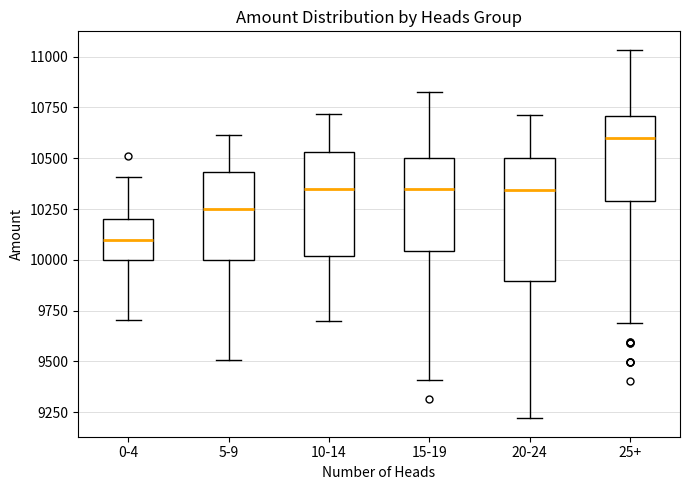

Where does the median line of the box for 10-14 sit on the y-axis? The values are not printed on the chart, so give them approximately, as read against the axis.

10350